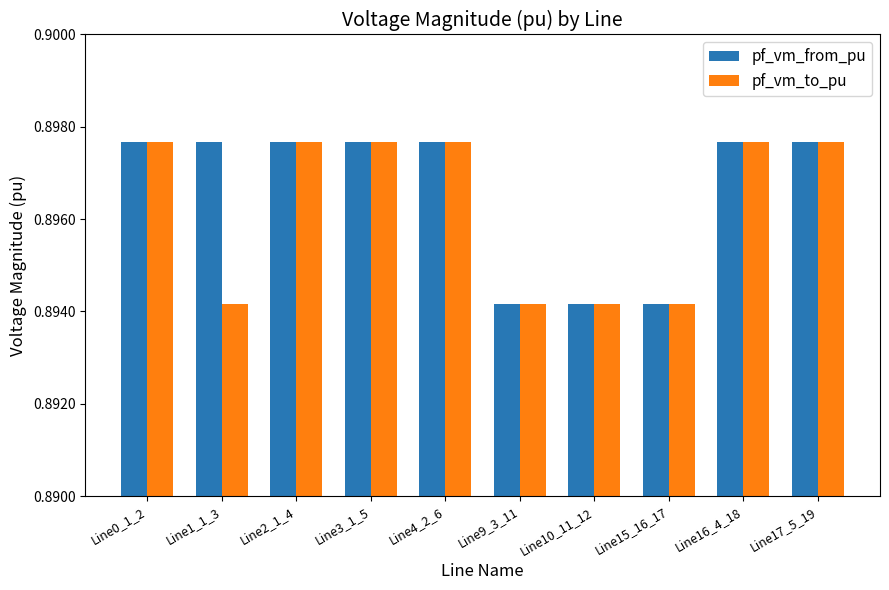

Which series changed the most between Line1_1_3 and Line9_3_11?

pf_vm_from_pu